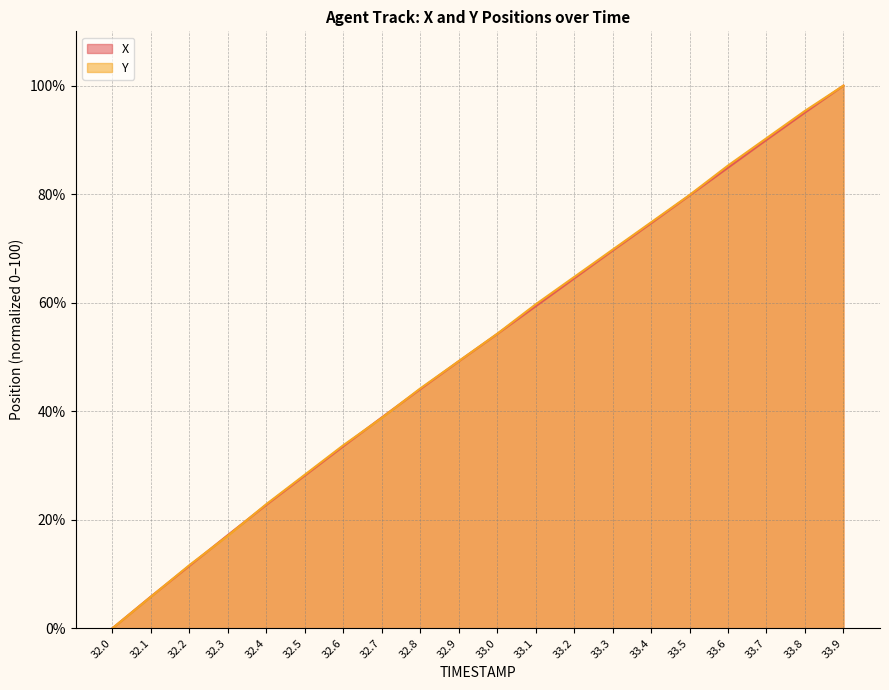

Which has a higher value, 32.3 or 32.6?

32.6